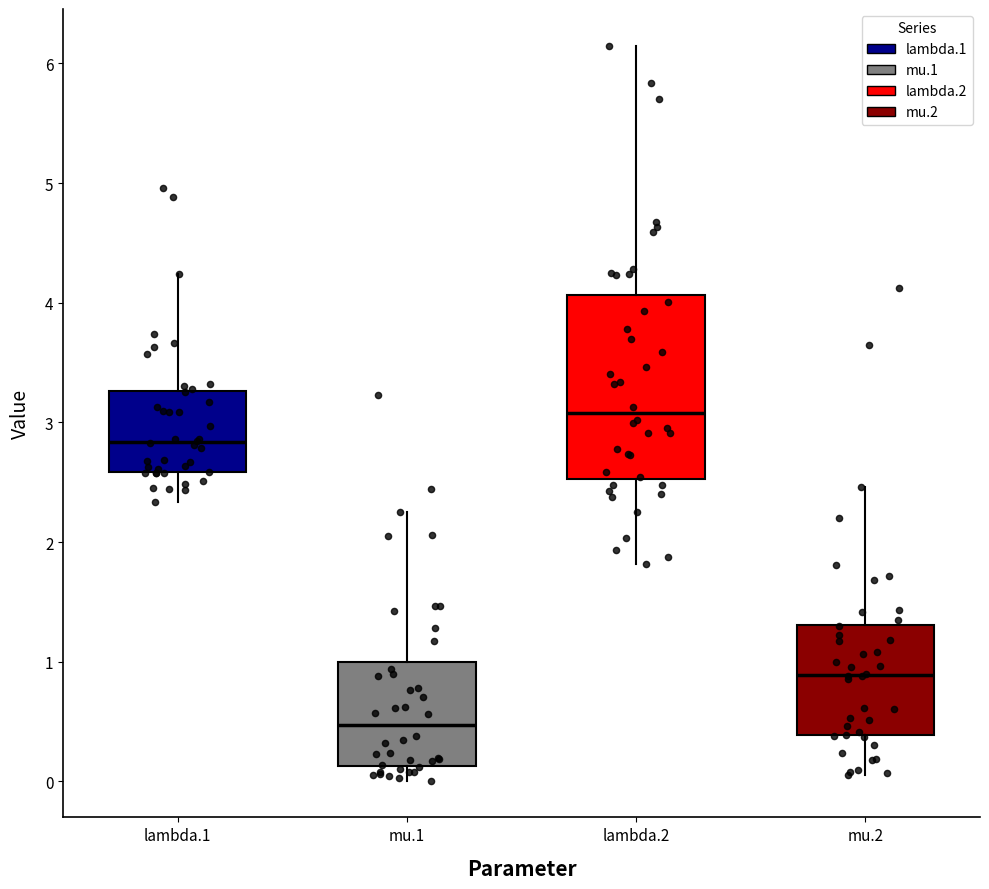

Which box's median line is the highest?

lambda.2